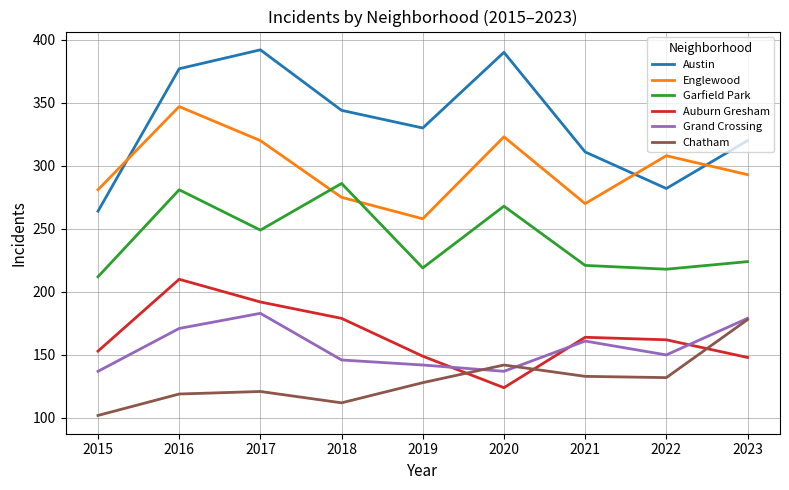

The value of Garfield Park at 2017 is 249. True or false?

True